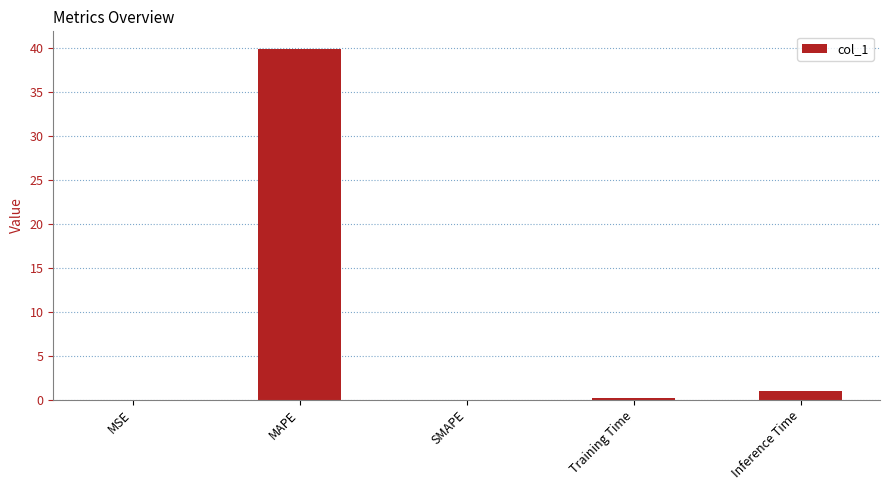

Where is the data nearest to the value 19?

Inference Time